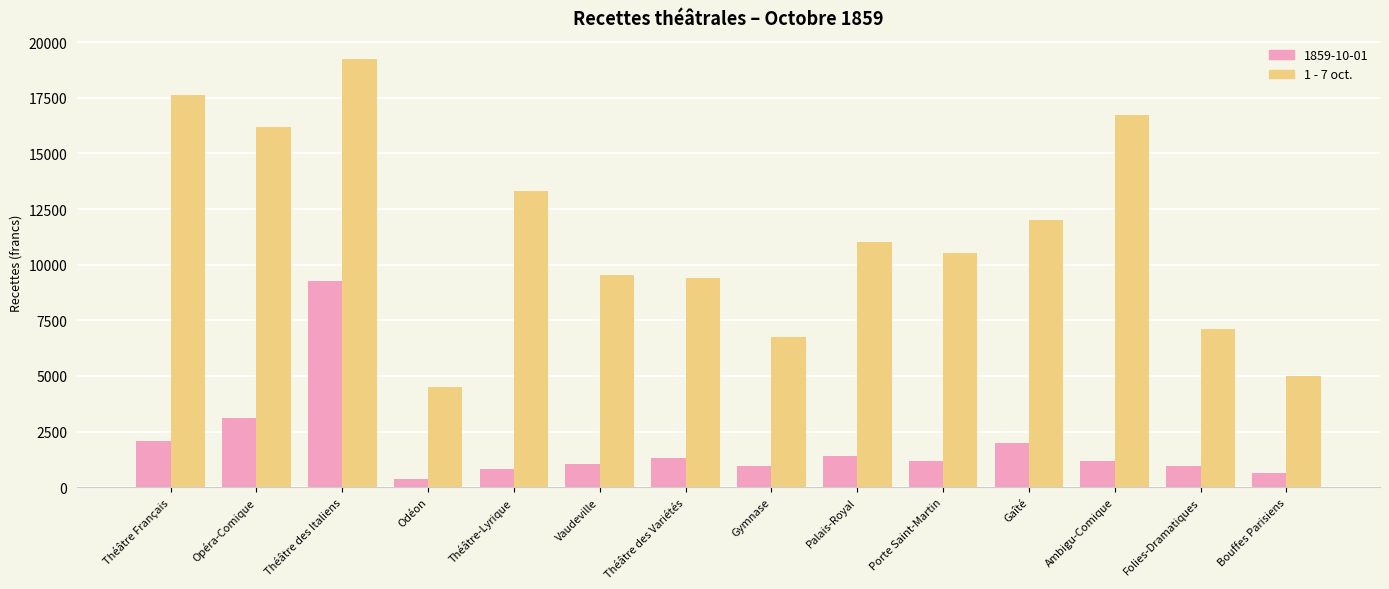

Is it true that 1859-10-01 equals 4486.2 at Opéra-Comique?

False